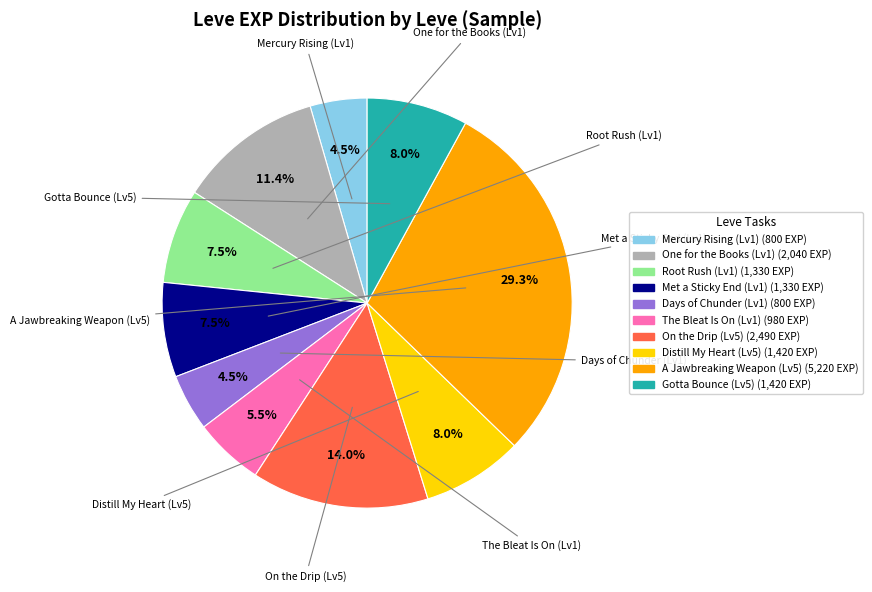

Is there a majority slice in this chart?

No